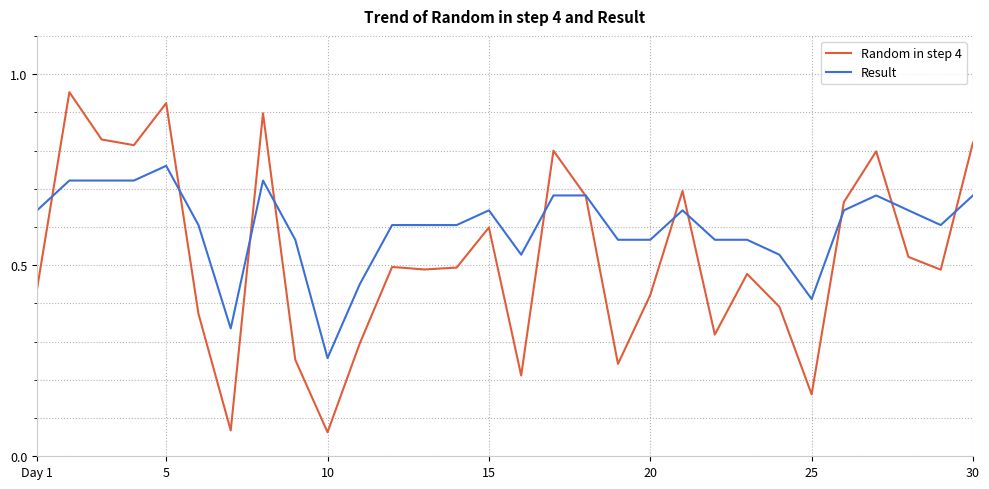

Which series has the largest total across all categories?

Result